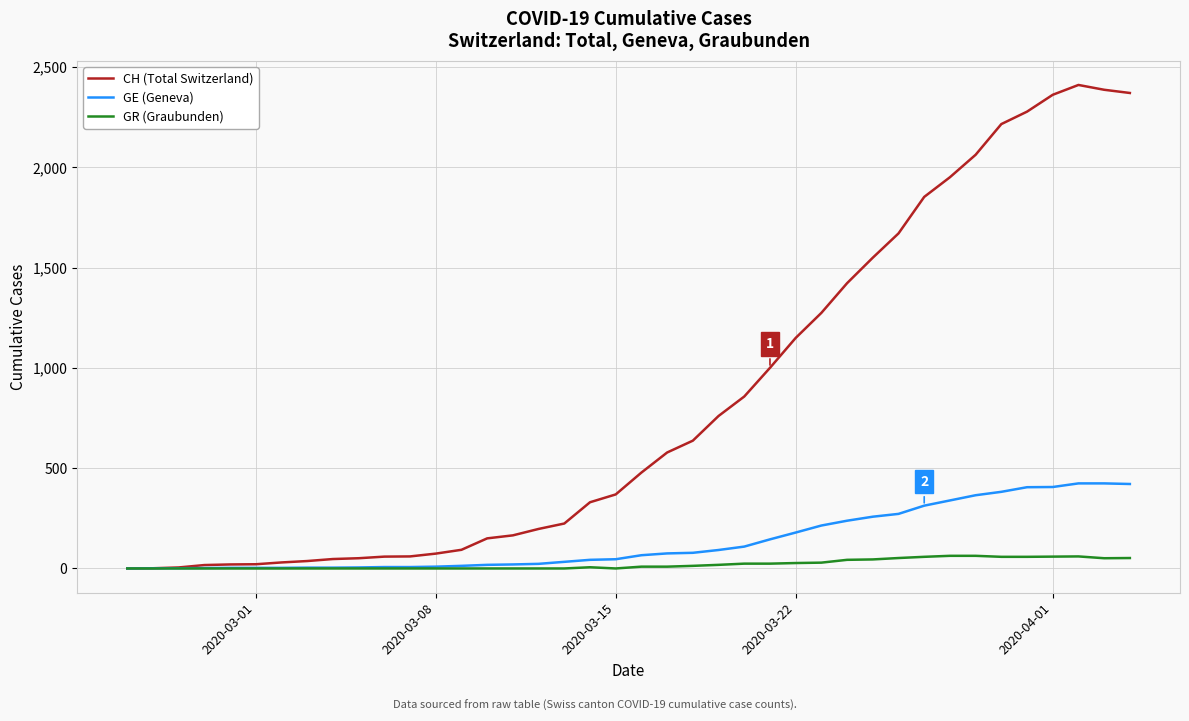

What is the maximum value shown in the chart?

2410